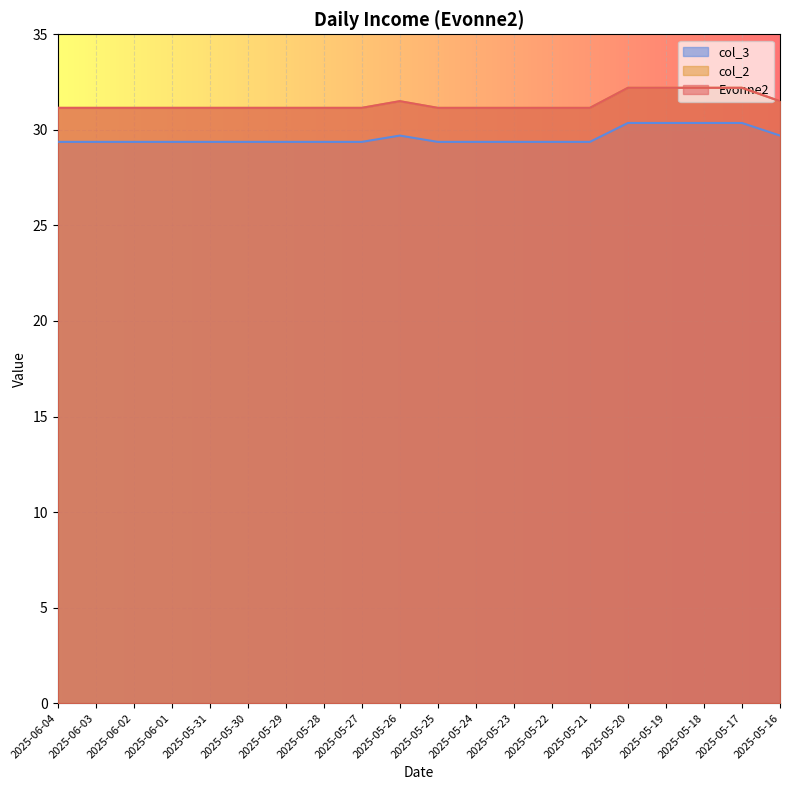

What is the difference between the second highest and second lowest values in the col_3 series?

1.0